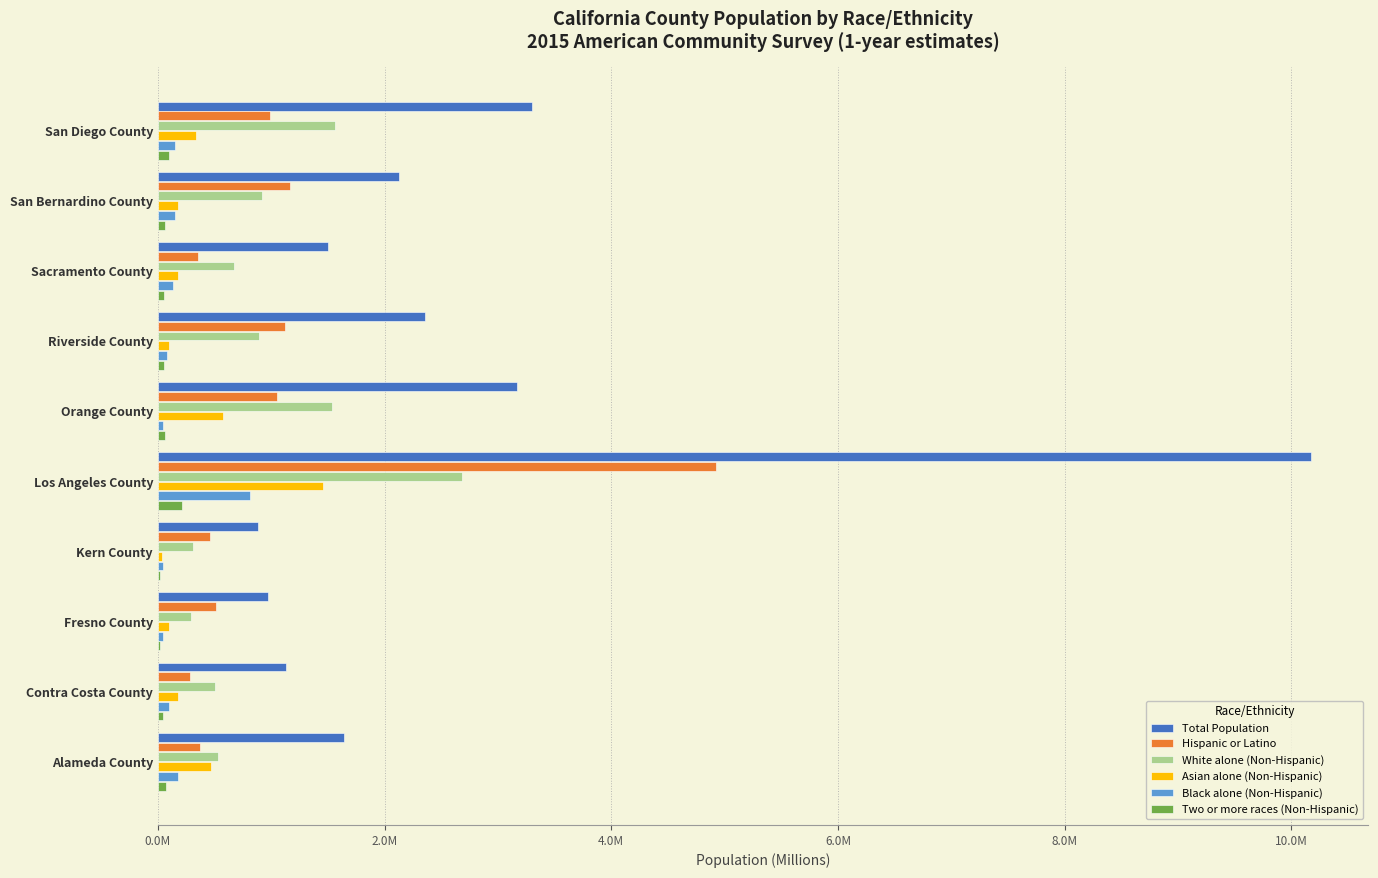

What are all the series names shown in the legend?

Total Population, Hispanic or Latino, White alone (Non-Hispanic), Asian alone (Non-Hispanic), Black alone (Non-Hispanic), Two or more races (Non-Hispanic)